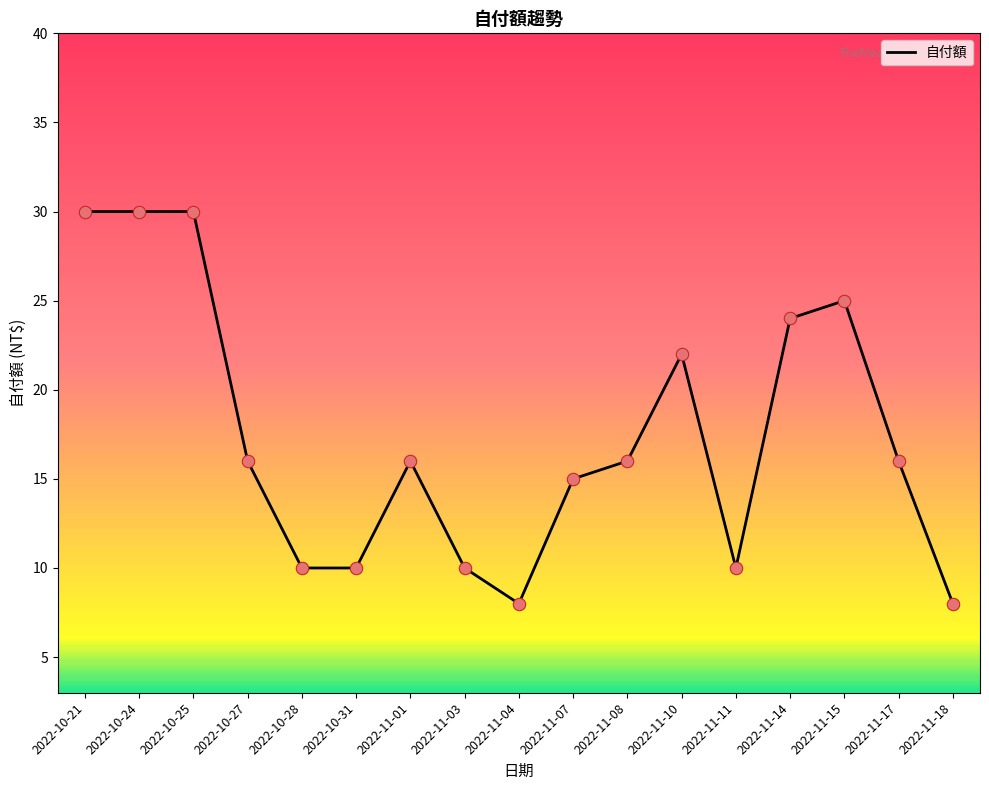

Approximately how many times larger is the value at 2022-10-21 compared to 2022-11-03?

3.0